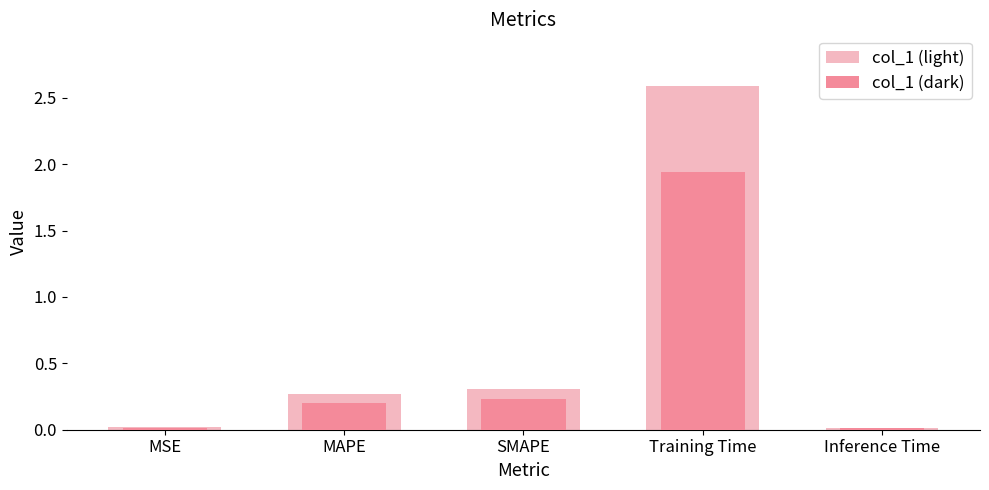

What are all the series names shown in the legend?

col_1 (light), col_1 (dark)